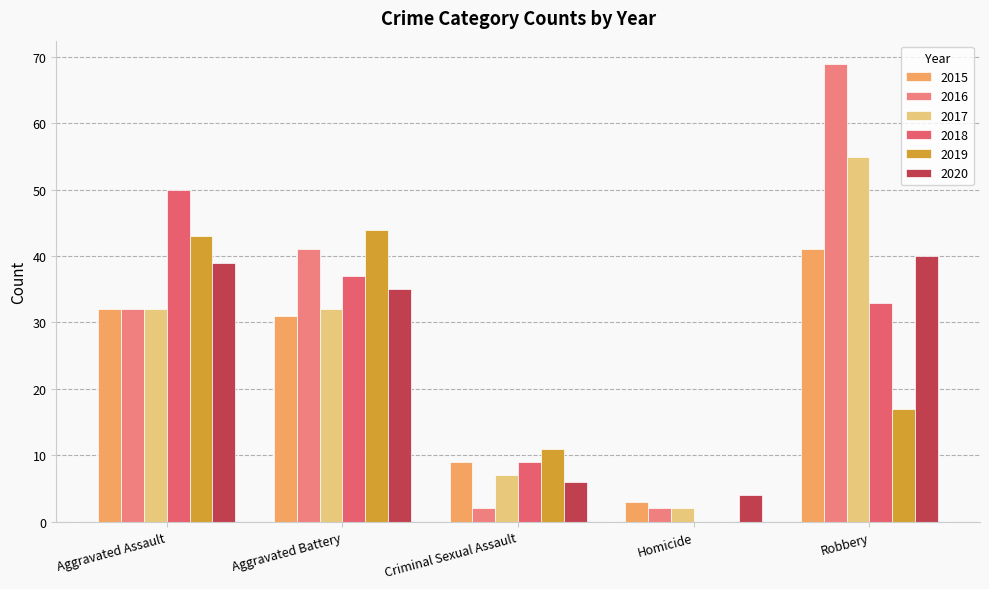

Where is 2019 nearest to the value 22?

Robbery